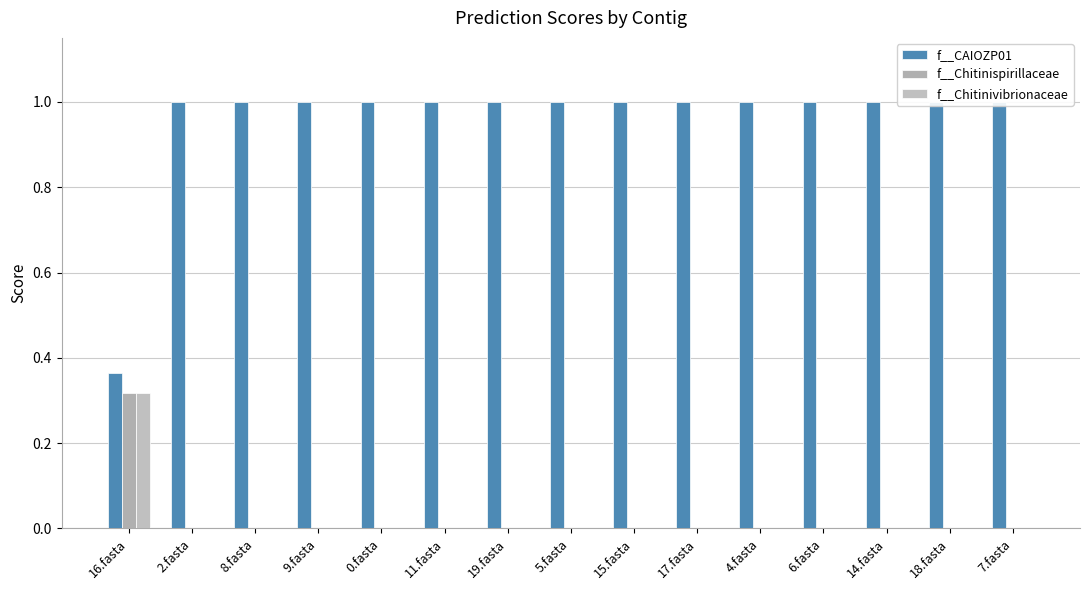

What position from the right is 9.fasta?

12